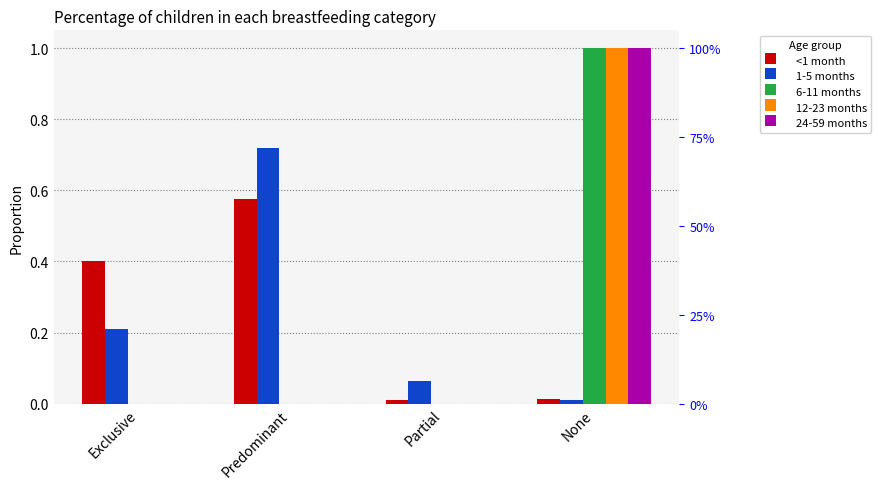

Reading left to right, transcribe all the data shown in this chart.

<1 month: Exclusive=0.4	Predominant=0.6	Partial=0.0	None=0.0
1-5 months: Exclusive=0.2	Predominant=0.7	Partial=0.1	None=0.0
6-11 months: Exclusive=0.0	Predominant=0.0	Partial=0.0	None=1.0
12-23 months: Exclusive=0.0	Predominant=0.0	Partial=0.0	None=1.0
24-59 months: Exclusive=0.0	Predominant=0.0	Partial=0.0	None=1.0